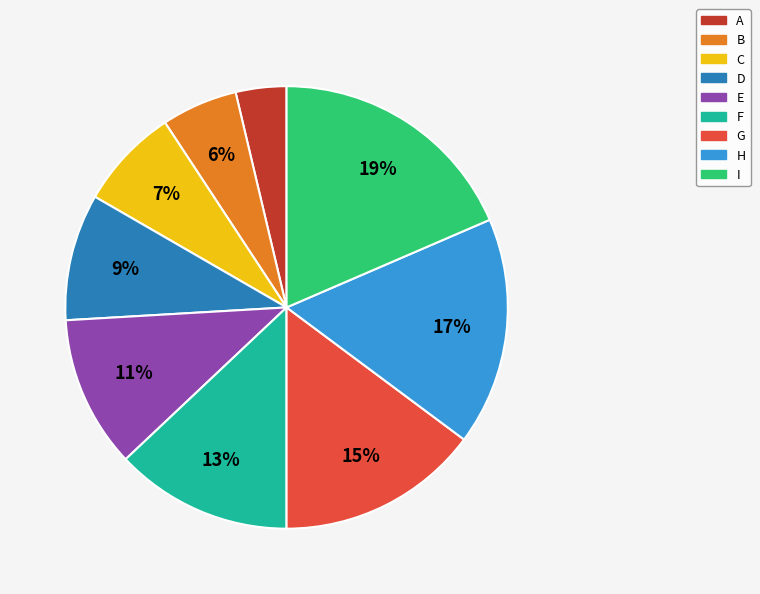

Combined, do E and D account for over 50%?

No